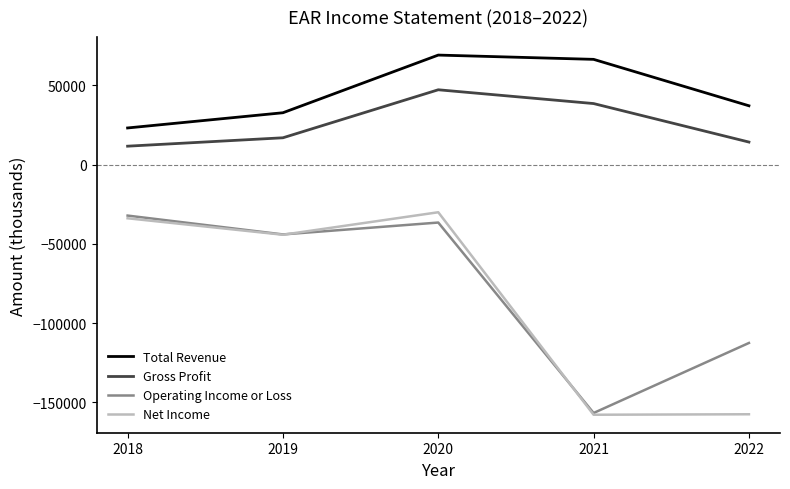

What is the difference between the highest and lowest values at 2022?

194700